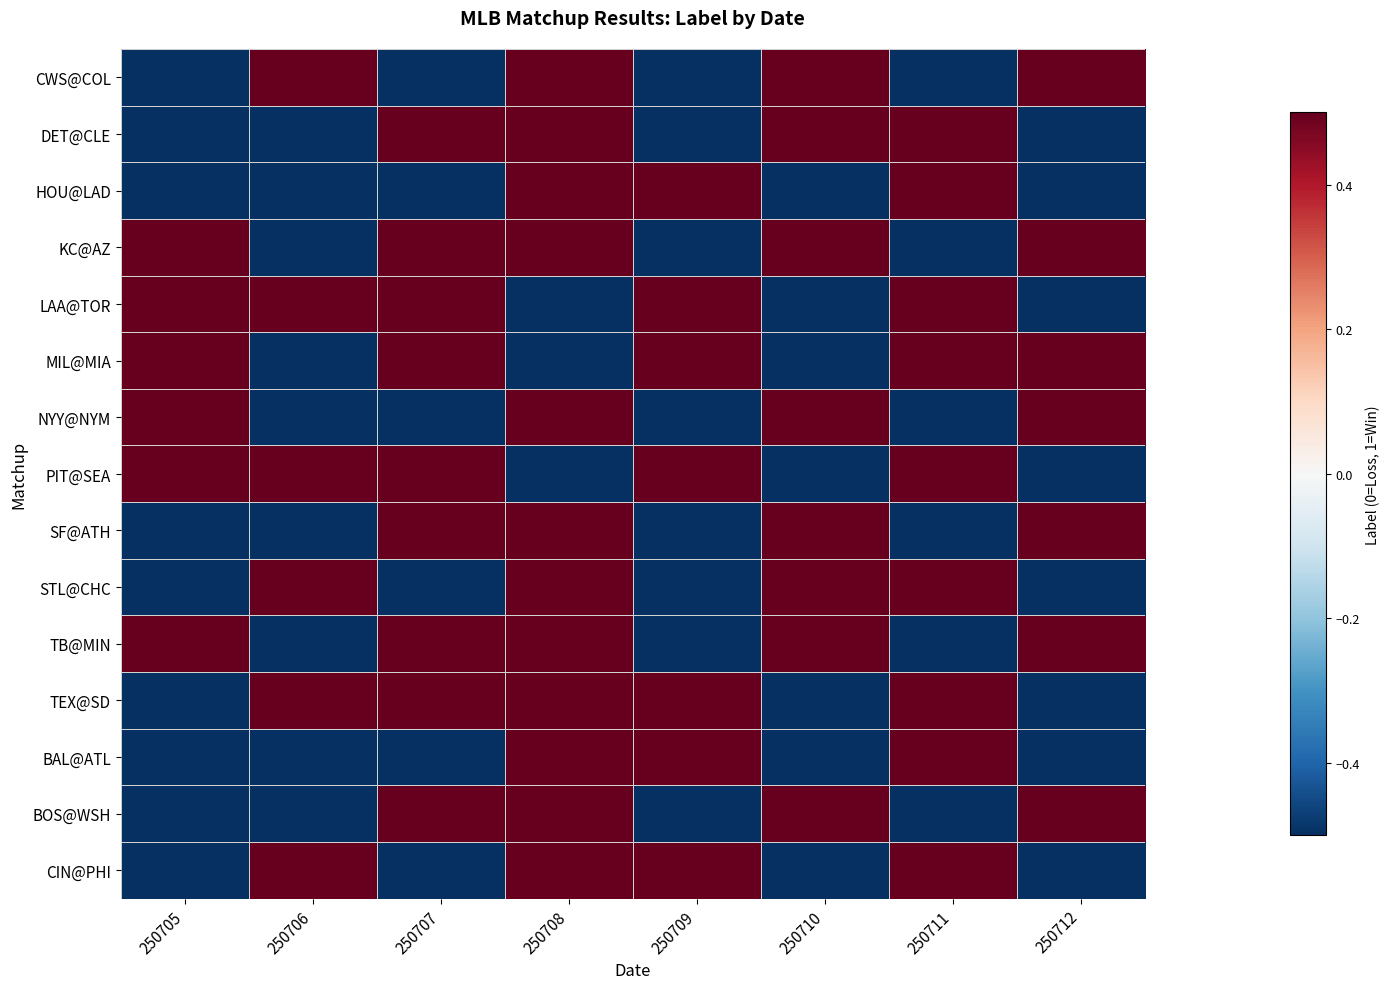

Reading right to left, transcribe all the data shown in this chart.

CWS@COL: 250712=0.5	250711=-0.5	250710=0.5	250709=-0.5	250708=0.5	250707=-0.5	250706=0.5	250705=-0.5
DET@CLE: 250712=-0.5	250711=0.5	250710=0.5	250709=-0.5	250708=0.5	250707=0.5	250706=-0.5	250705=-0.5
HOU@LAD: 250712=-0.5	250711=0.5	250710=-0.5	250709=0.5	250708=0.5	250707=-0.5	250706=-0.5	250705=-0.5
KC@AZ: 250712=0.5	250711=-0.5	250710=0.5	250709=-0.5	250708=0.5	250707=0.5	250706=-0.5	250705=0.5
LAA@TOR: 250712=-0.5	250711=0.5	250710=-0.5	250709=0.5	250708=-0.5	250707=0.5	250706=0.5	250705=0.5
MIL@MIA: 250712=0.5	250711=0.5	250710=-0.5	250709=0.5	250708=-0.5	250707=0.5	250706=-0.5	250705=0.5
NYY@NYM: 250712=0.5	250711=-0.5	250710=0.5	250709=-0.5	250708=0.5	250707=-0.5	250706=-0.5	250705=0.5
PIT@SEA: 250712=-0.5	250711=0.5	250710=-0.5	250709=0.5	250708=-0.5	250707=0.5	250706=0.5	250705=0.5
SF@ATH: 250712=0.5	250711=-0.5	250710=0.5	250709=-0.5	250708=0.5	250707=0.5	250706=-0.5	250705=-0.5
STL@CHC: 250712=-0.5	250711=0.5	250710=0.5	250709=-0.5	250708=0.5	250707=-0.5	250706=0.5	250705=-0.5
TB@MIN: 250712=0.5	250711=-0.5	250710=0.5	250709=-0.5	250708=0.5	250707=0.5	250706=-0.5	250705=0.5
TEX@SD: 250712=-0.5	250711=0.5	250710=-0.5	250709=0.5	250708=0.5	250707=0.5	250706=0.5	250705=-0.5
BAL@ATL: 250712=-0.5	250711=0.5	250710=-0.5	250709=0.5	250708=0.5	250707=-0.5	250706=-0.5	250705=-0.5
BOS@WSH: 250712=0.5	250711=-0.5	250710=0.5	250709=-0.5	250708=0.5	250707=0.5	250706=-0.5	250705=-0.5
CIN@PHI: 250712=-0.5	250711=0.5	250710=-0.5	250709=0.5	250708=0.5	250707=-0.5	250706=0.5	250705=-0.5